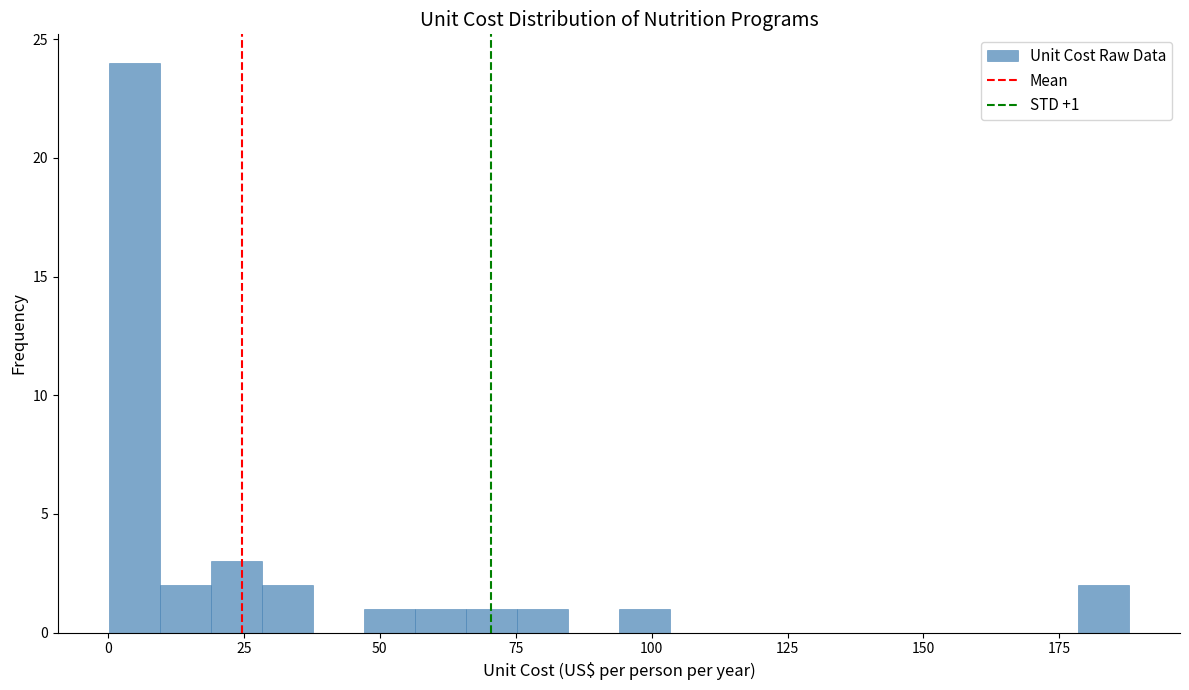

Around what value on the x-axis is the tallest bar? Give the approximate position of its centre, as read against the axis.

5